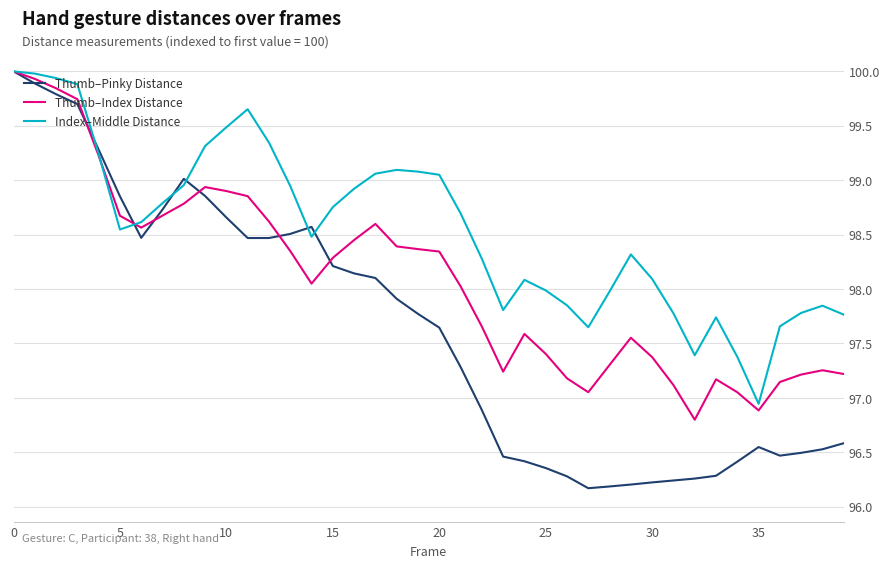

Which series has the largest total across all categories?

Index–Middle Distance